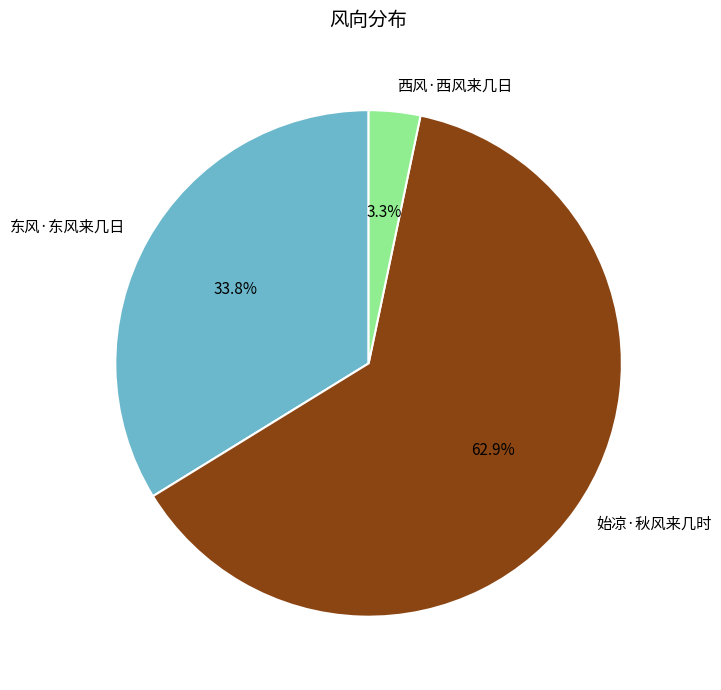

What is the smallest slice in the pie chart?

西风·西风来几日